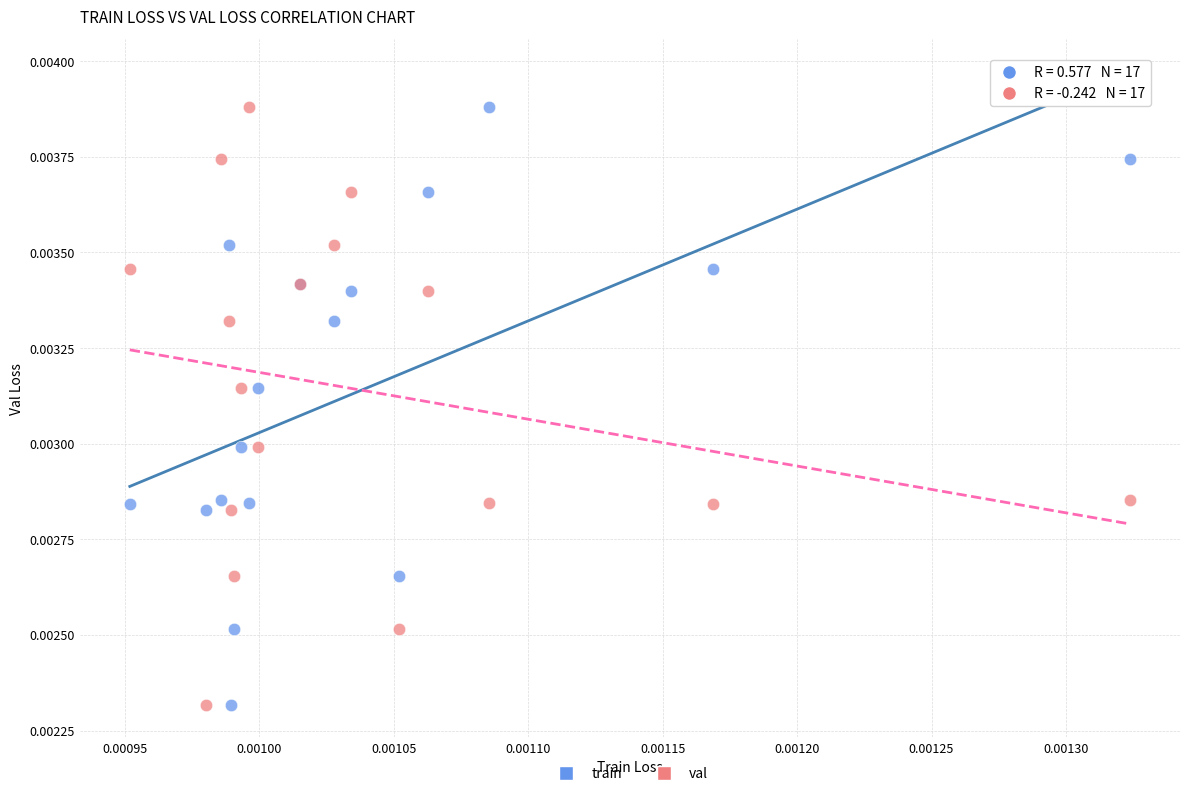

What are all the series names shown in the legend?

train, val